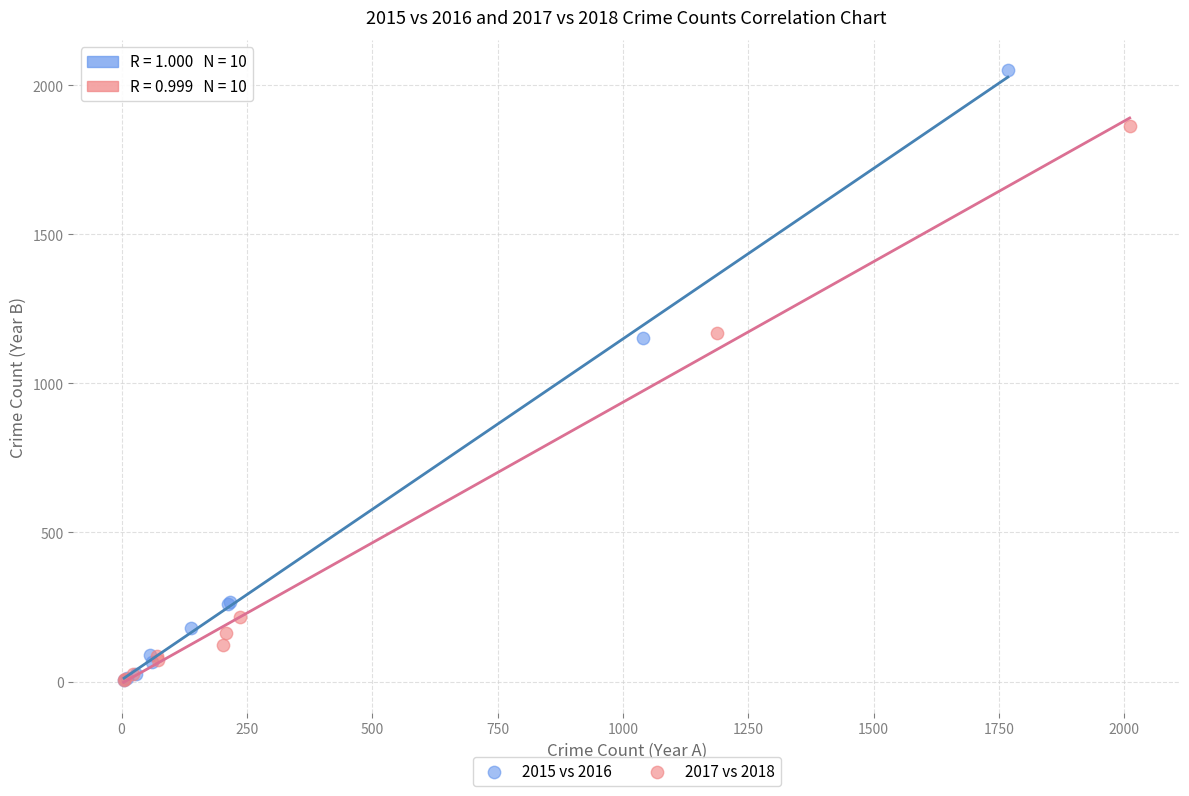

Which series has the largest Y range (max minus min)?

2015 vs 2016